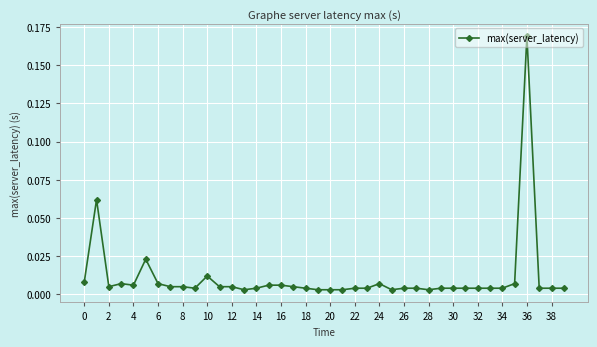

Count the number of data series in this chart.

1